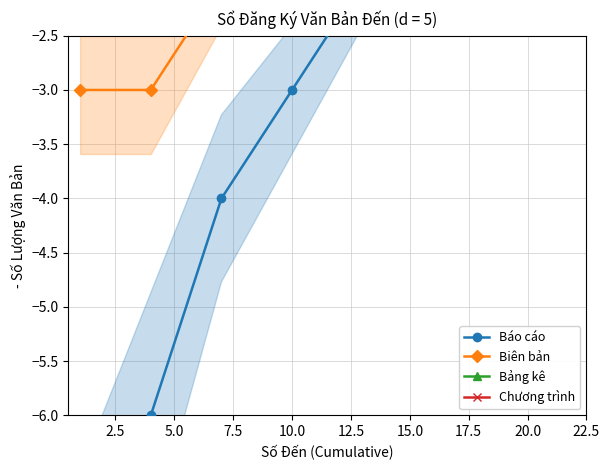

Does the chart display data point markers on the line(s)?

Yes